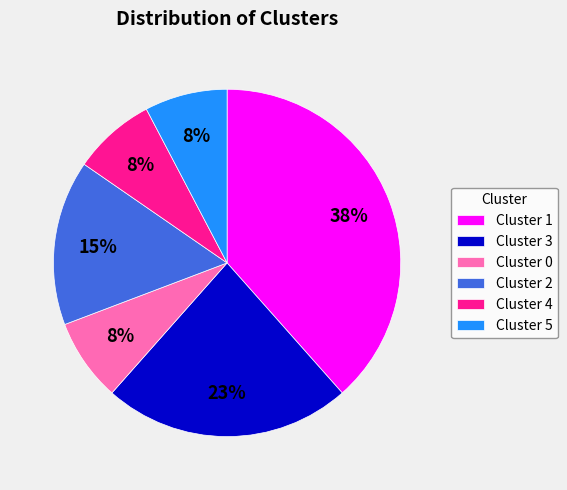

How many segments does this pie chart have?

6